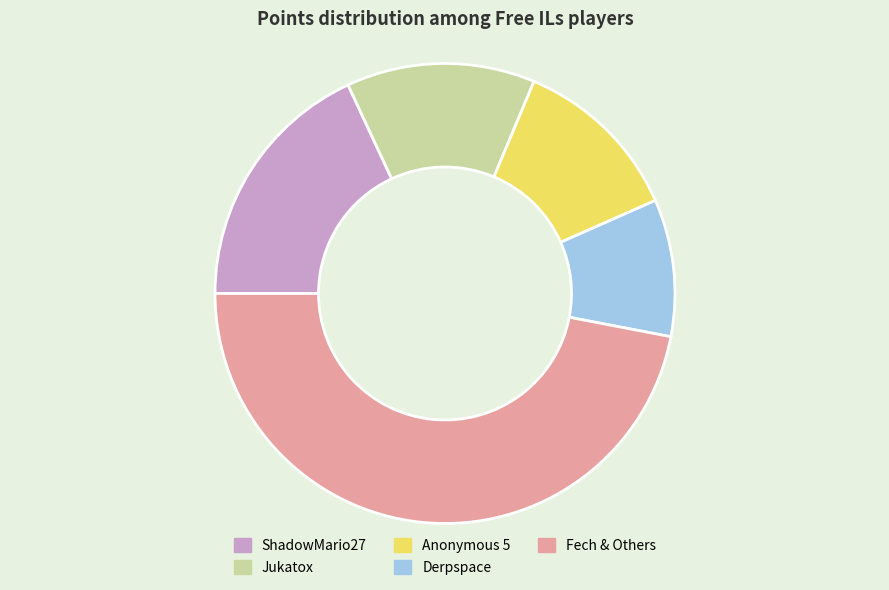

What is the ratio of the value at Jukatox to the value at ShadowMario27?

0.7